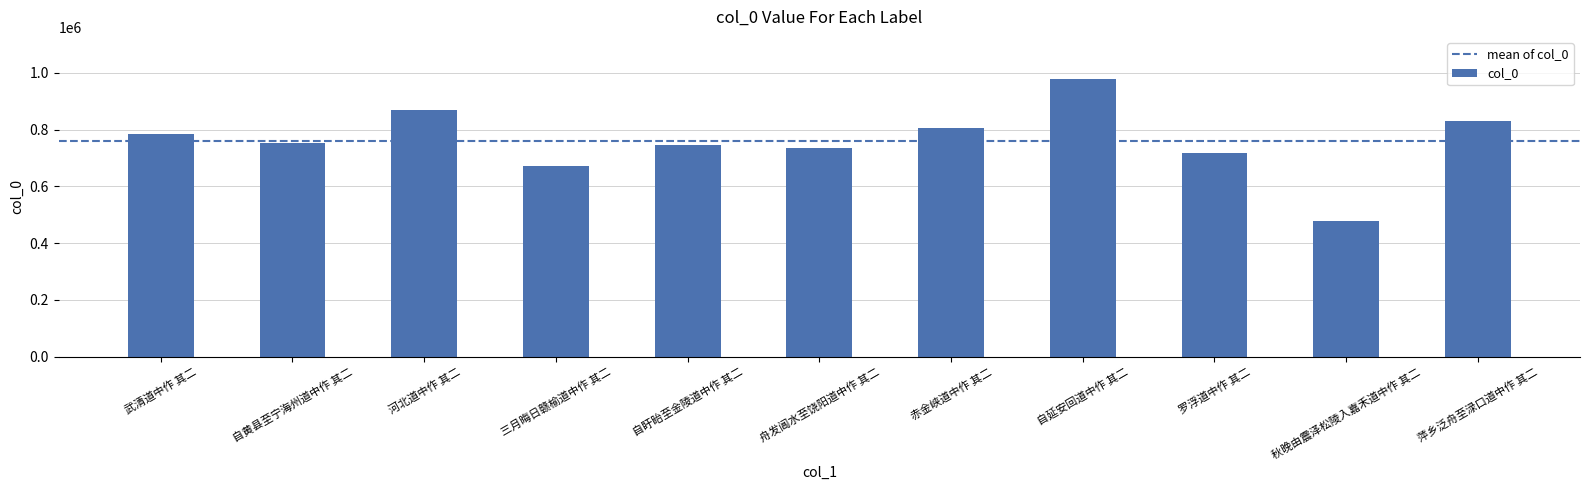

Which label corresponds to the smallest value in the chart?

秋晚由震泽松陵入嘉禾道中作 其二